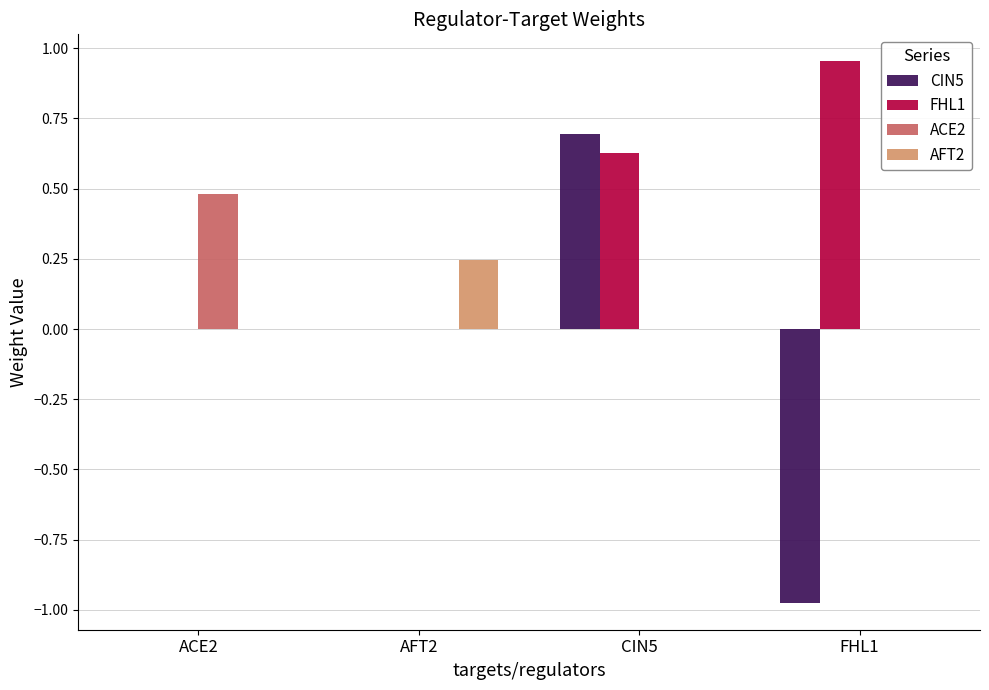

What is the highest value of the CIN5 series?

0.7